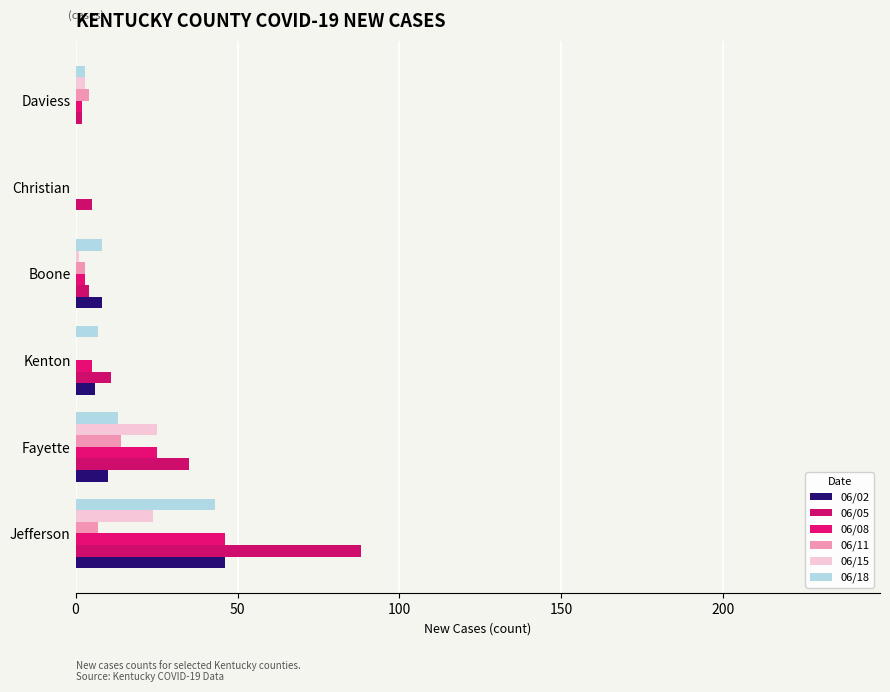

At how many categories does at least one series exceed 70?

1